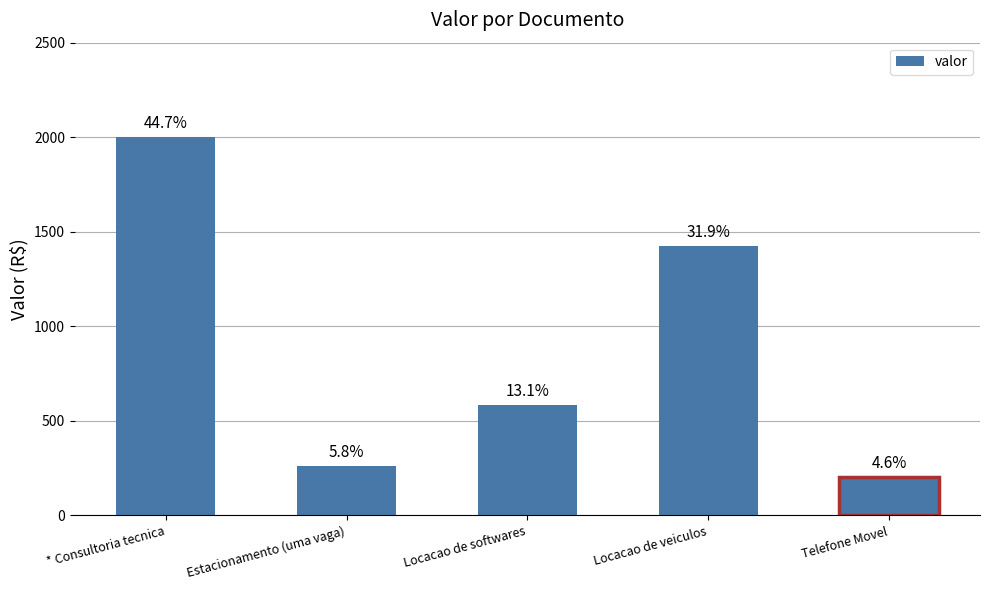

Are the bars horizontal?

No